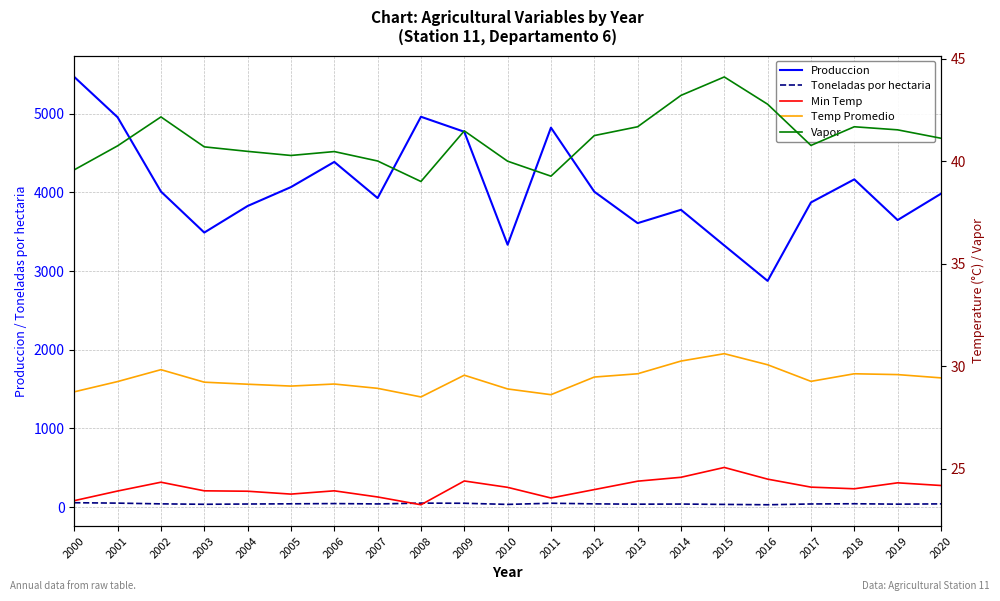

What is the difference between the maximum and second lowest values in the Vapor series?

4.8